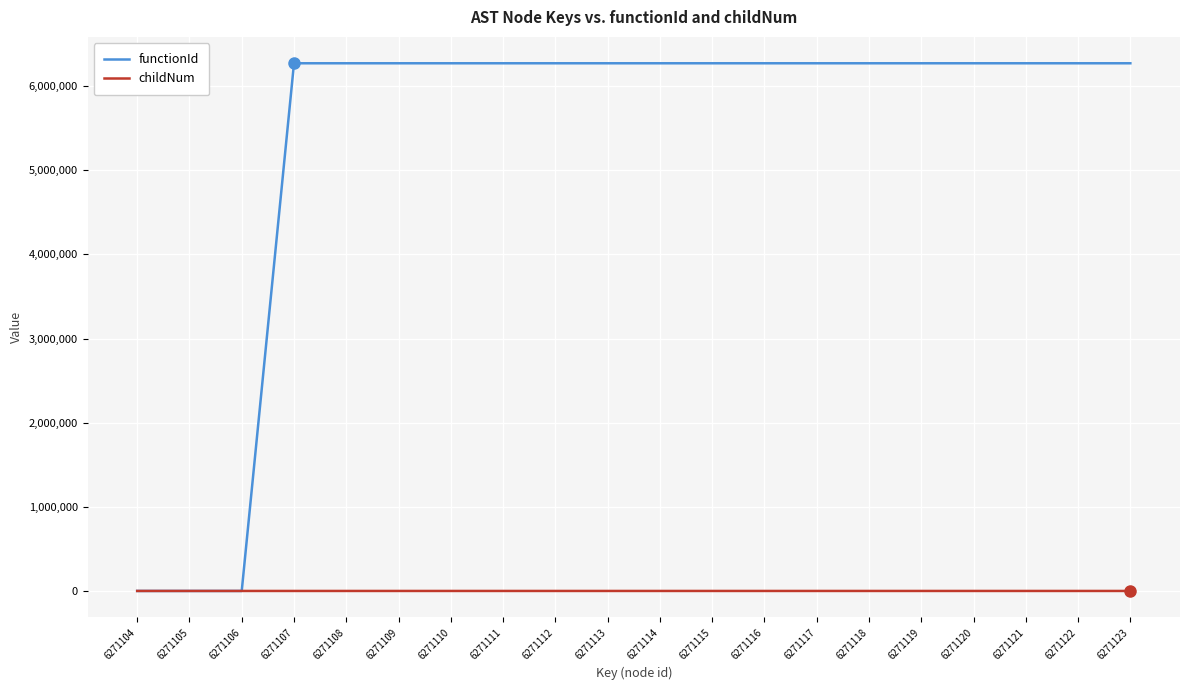

Which series has the largest range (max minus min)?

functionId